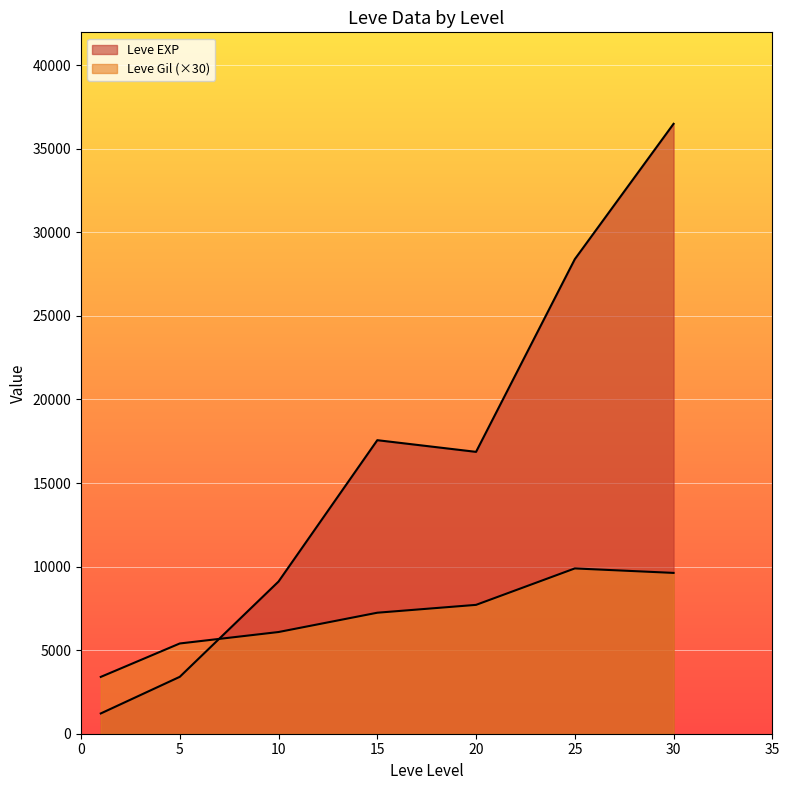

How many lines are shown in the chart?

2